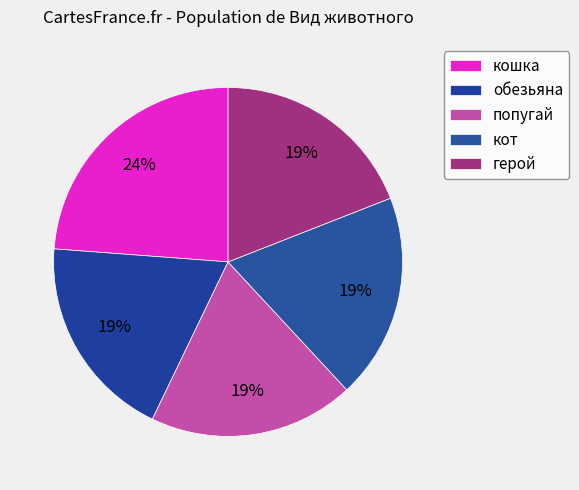

What percentage do кот and кошка together represent?

42.9%